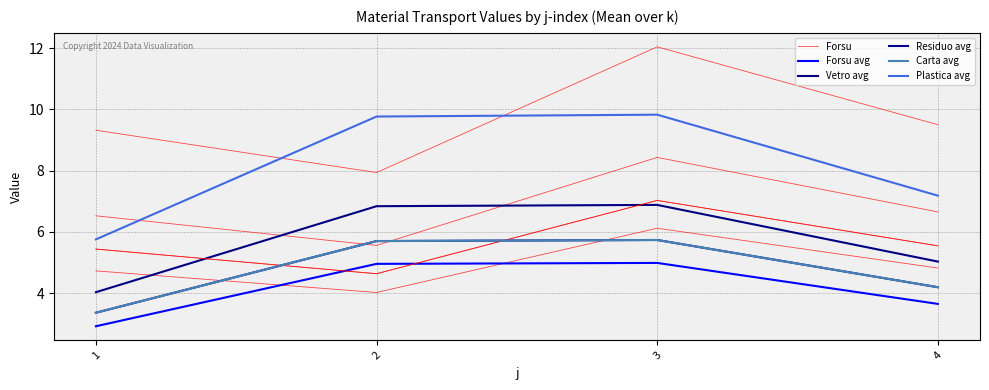

True or false: Vetro avg has a value of 6.9 at 3.

True